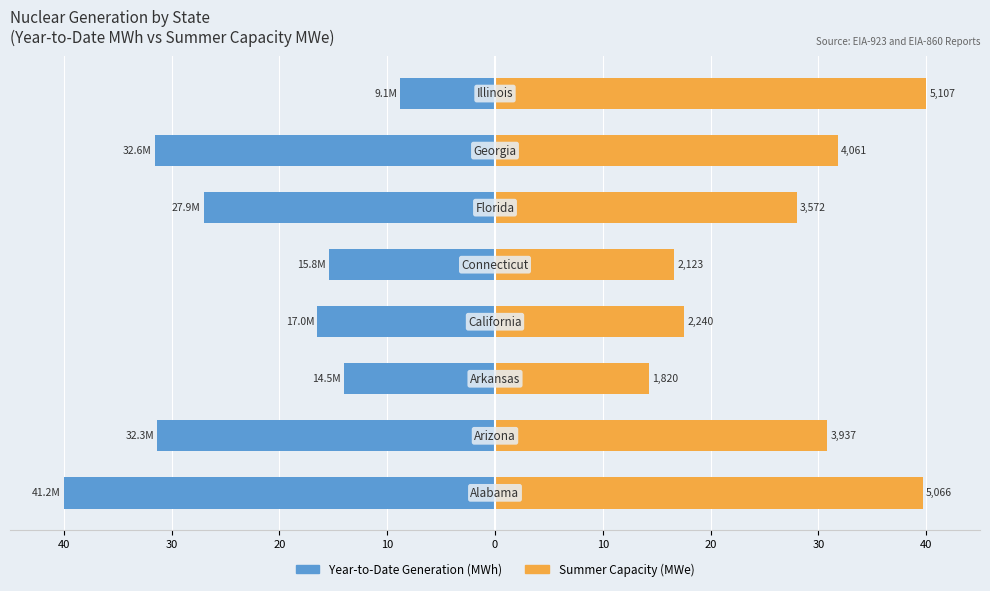

Which series changed the most between 30 and 10?

Year-to-Date Generation (MWh)